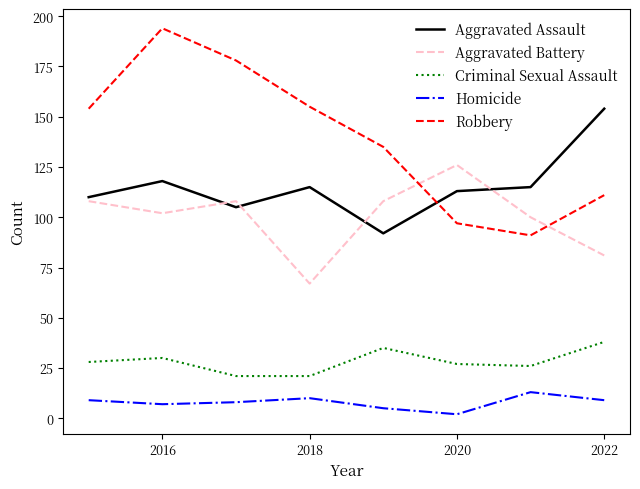

Which series has the largest total across all categories?

Robbery